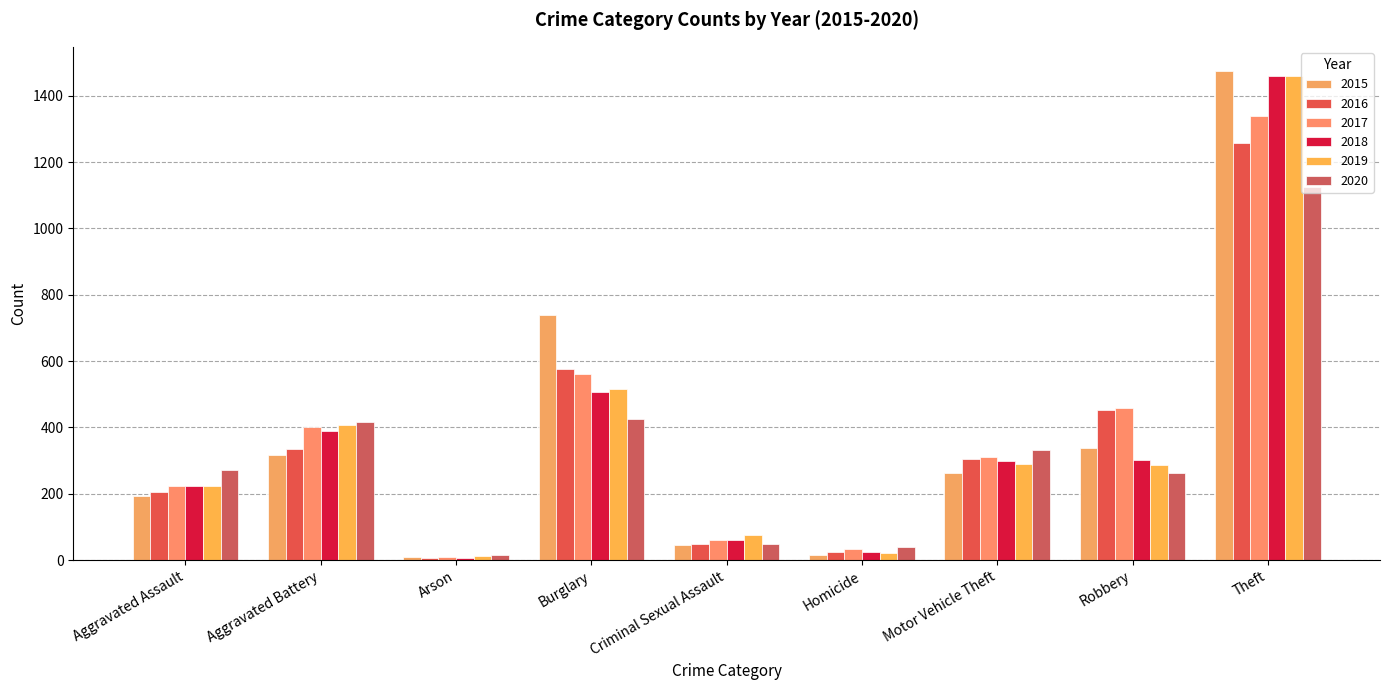

What is the difference between the maximum and minimum values in the 2018 series?

1454